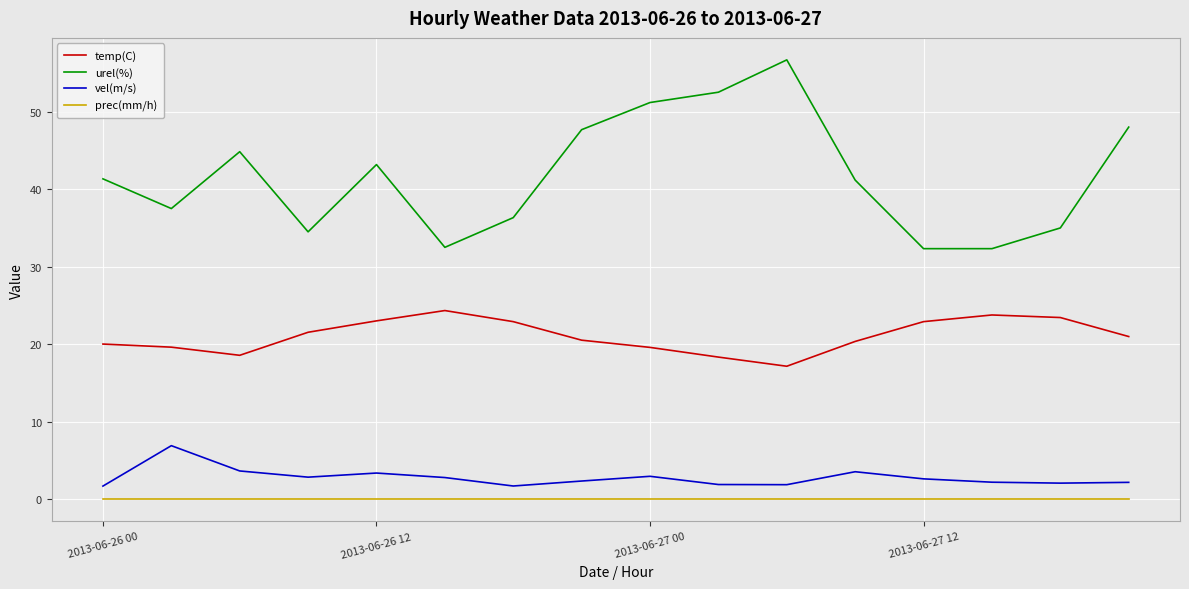

Which series has the largest total across all categories?

urel(%)